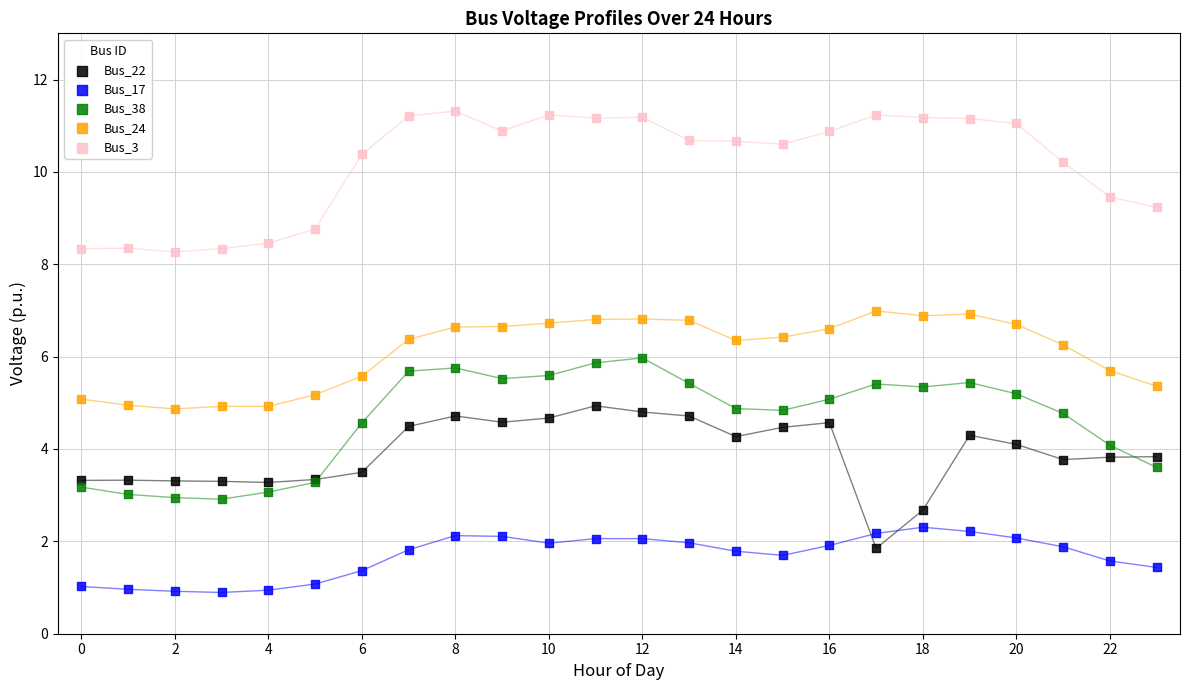

Which series contains the highest Y value?

Bus_3